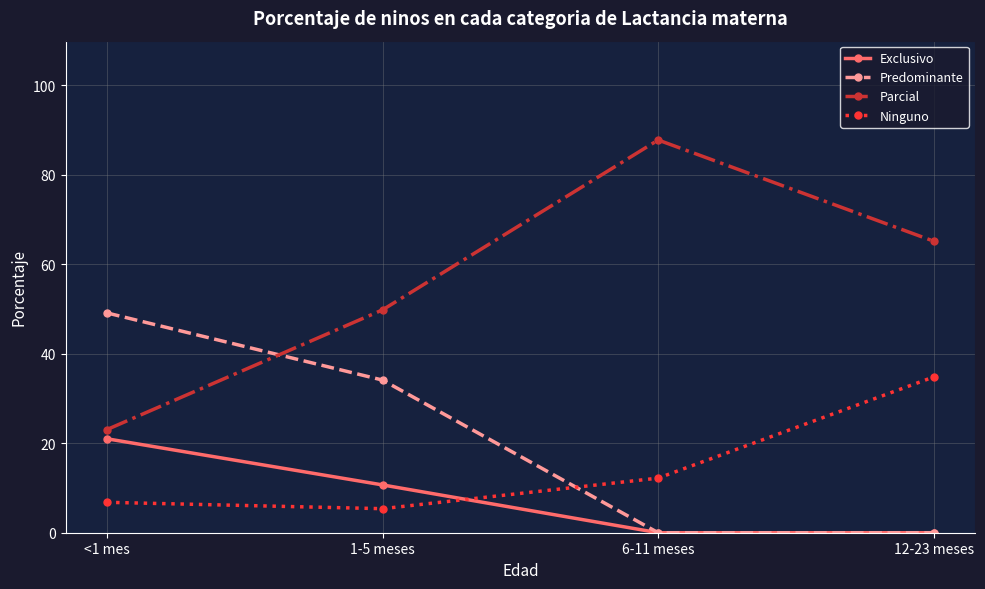

In Parcial, how many points are higher than both neighbors (excluding endpoints)?

1